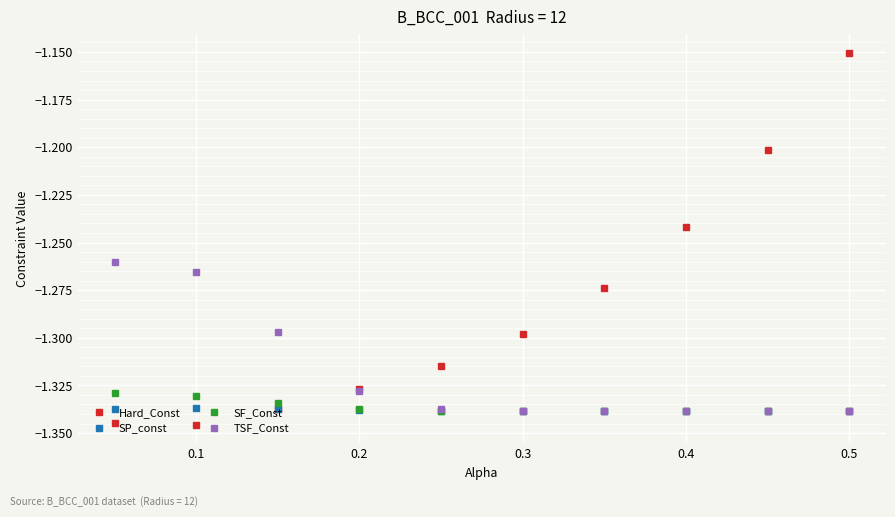

Which series has the widest spread of values?

Hard_Const